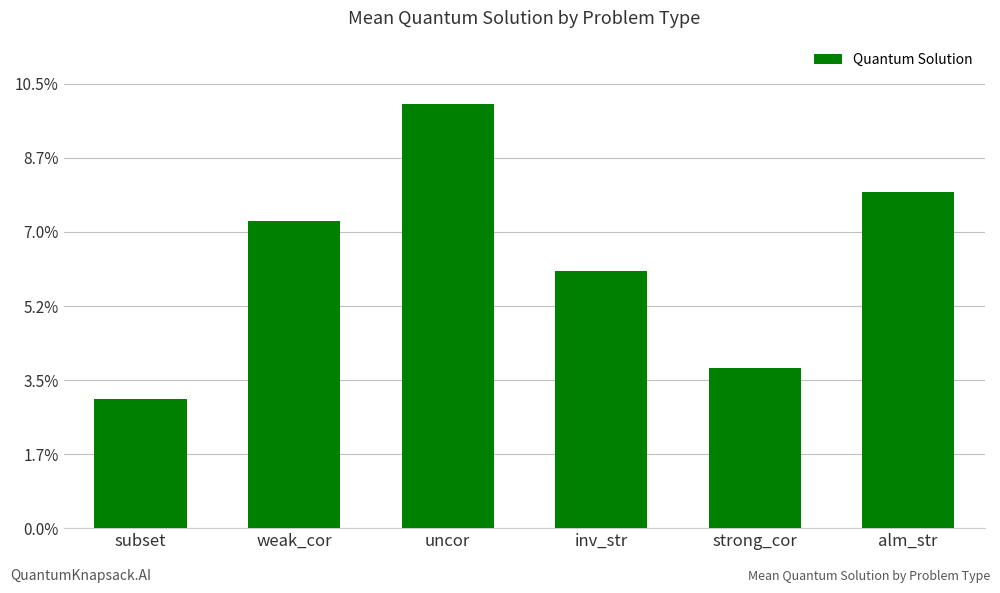

Are the bars horizontal?

No